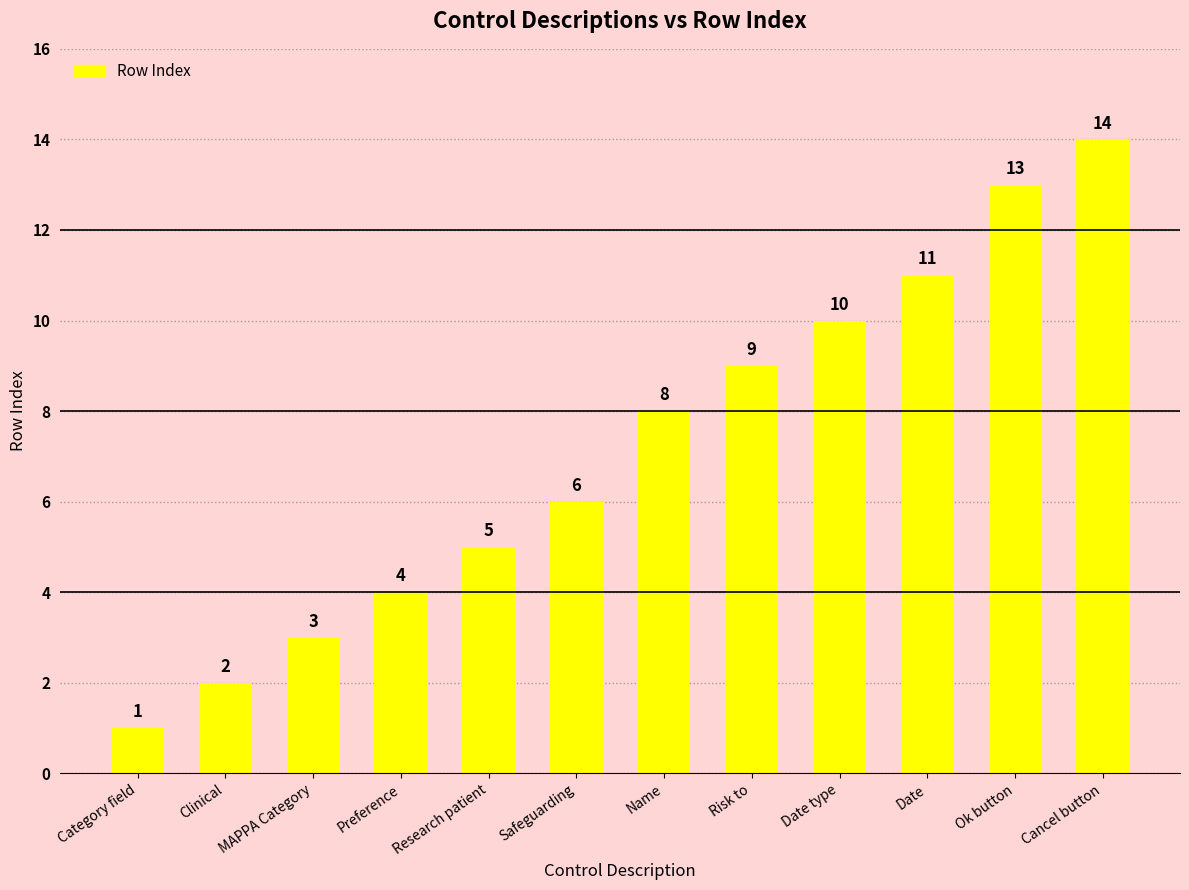

Is it true that the value at Research patient is 8?

False